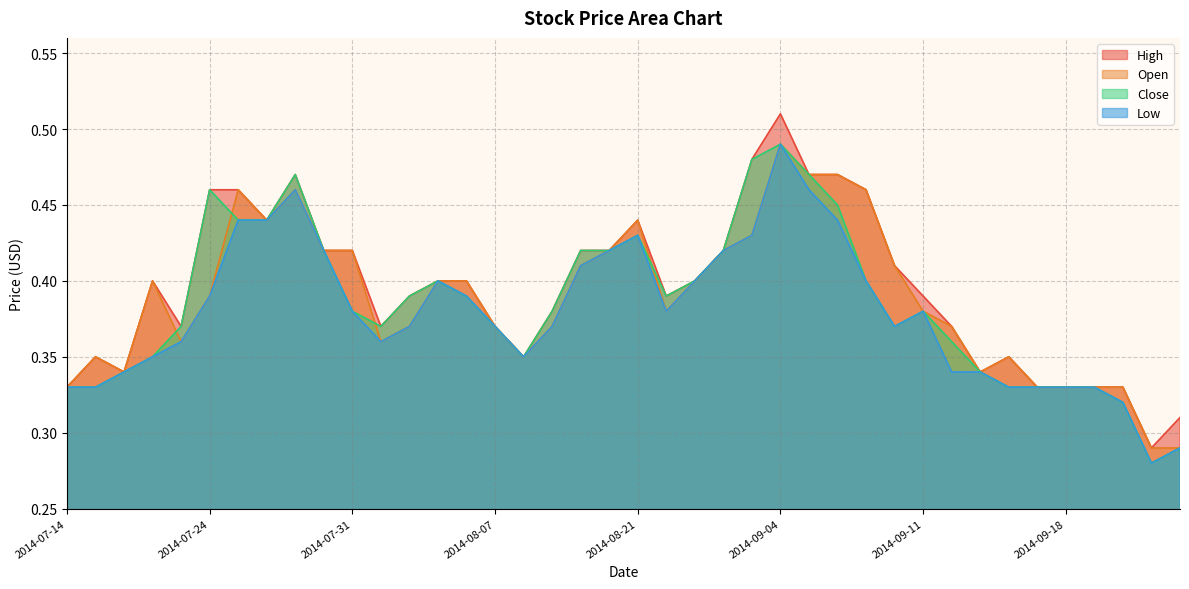

How many lines are shown in the chart?

4